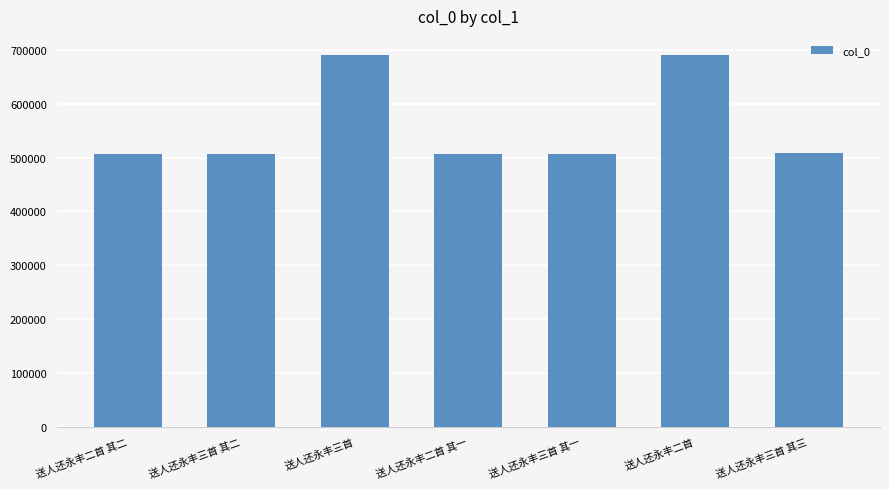

What is the difference between the maximum and second lowest values?

183764